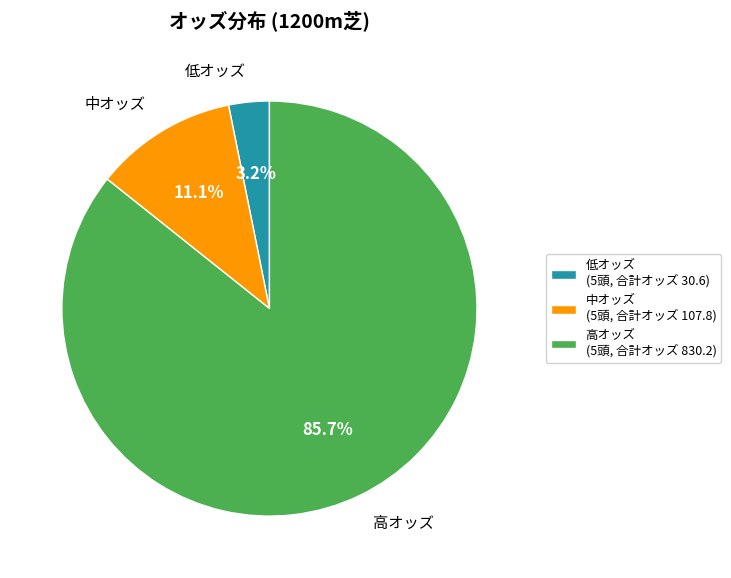

Is there any slice that represents more than half of the pie?

Yes